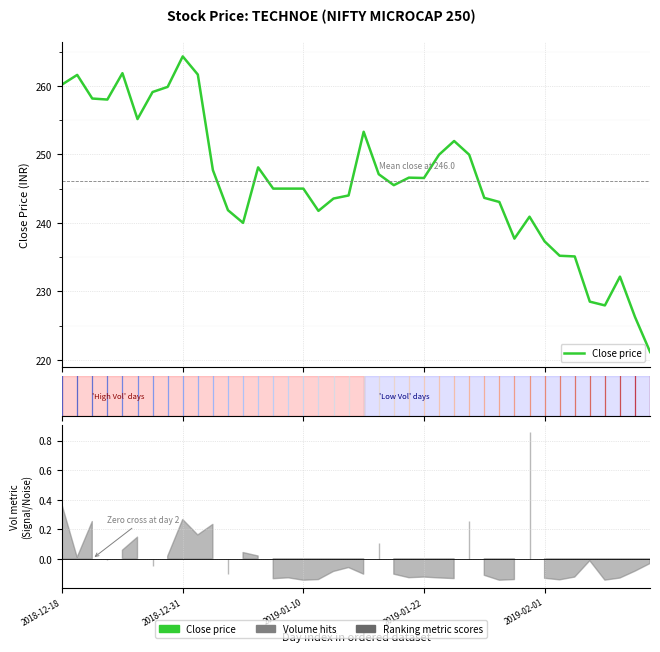

What is the smallest value displayed?

221.2